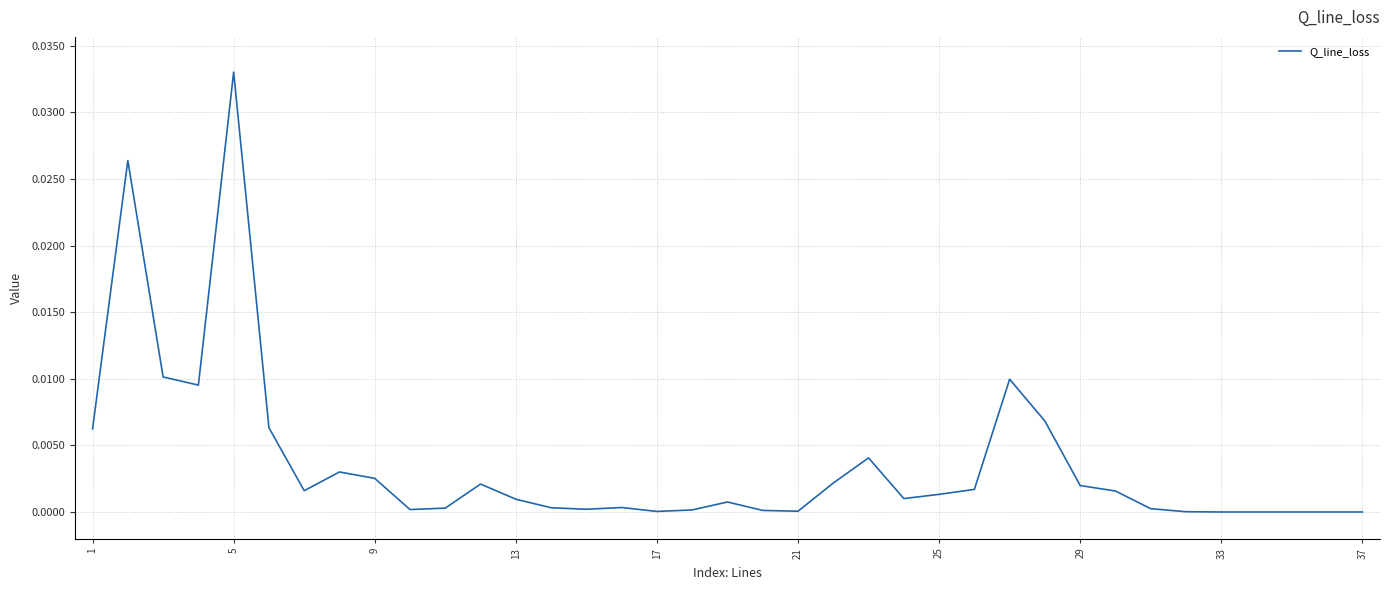

How many points are lower than both their immediate neighbors (excluding endpoints)?

7